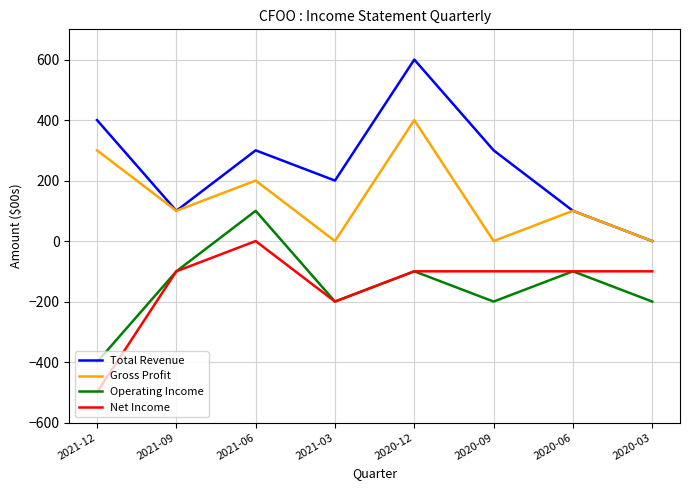

List the series in order of their peak value, lowest first.

Net Income, Operating Income, Gross Profit, Total Revenue